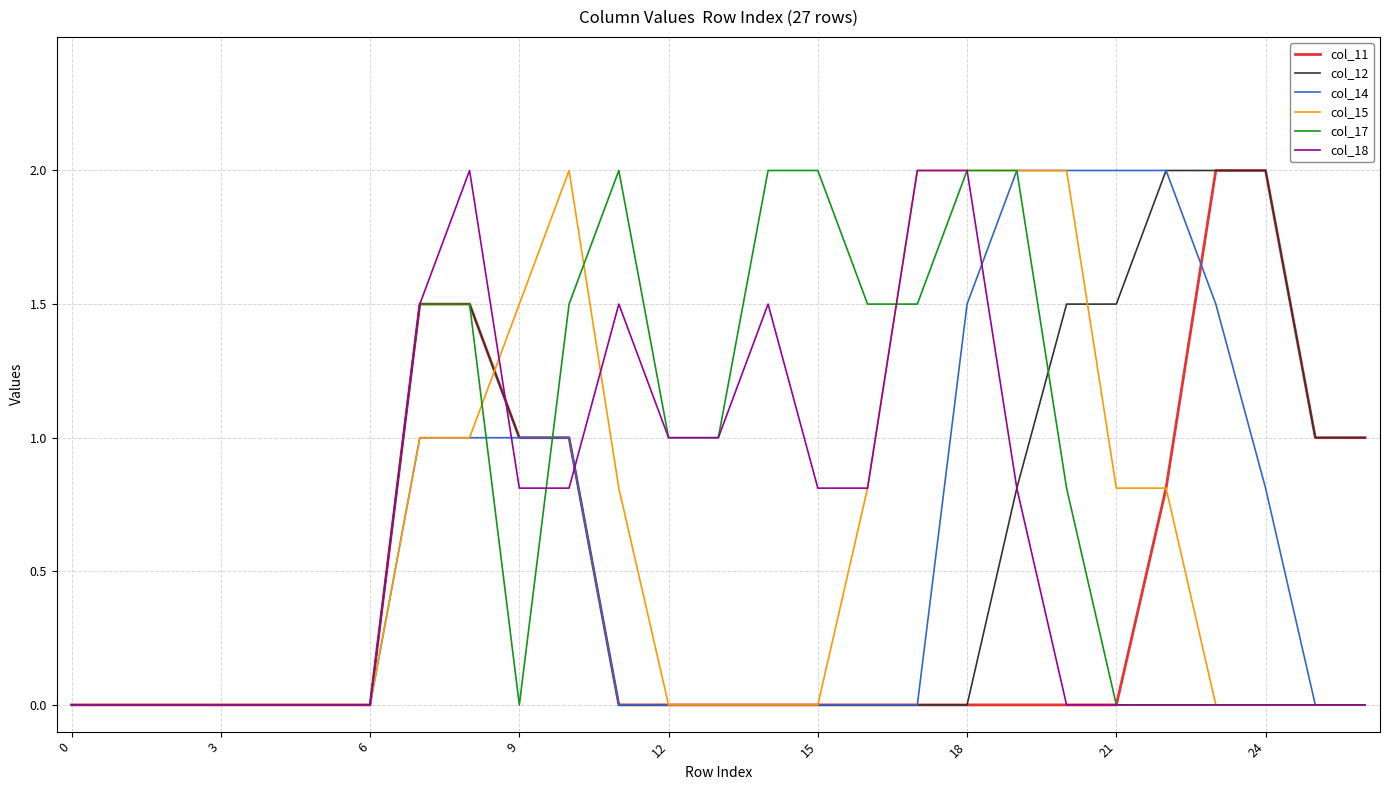

What is the highest value of the col_15 series?

2.0